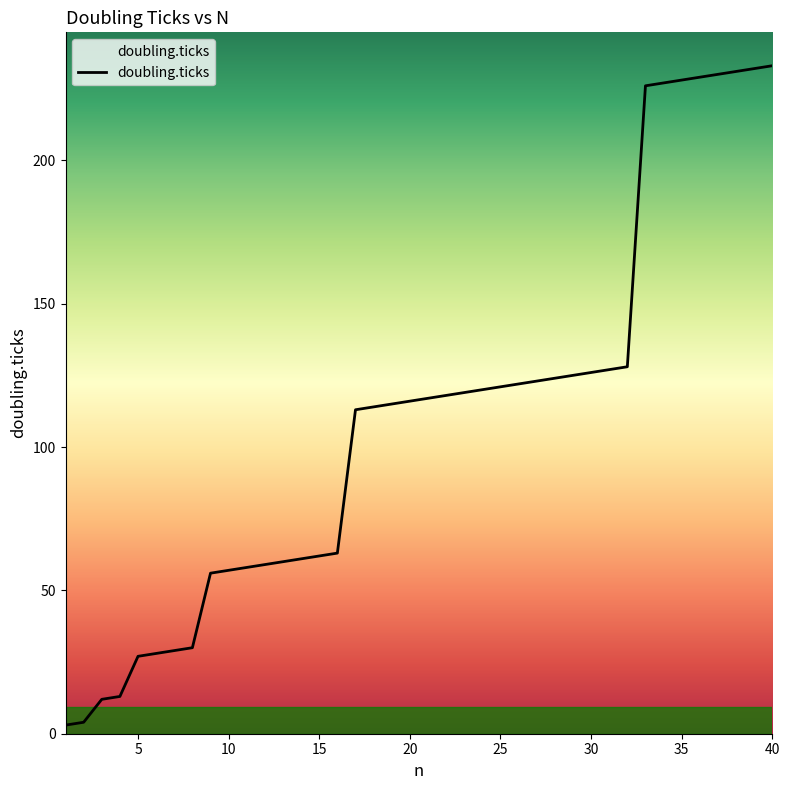

What is the difference between the maximum and minimum values?

230